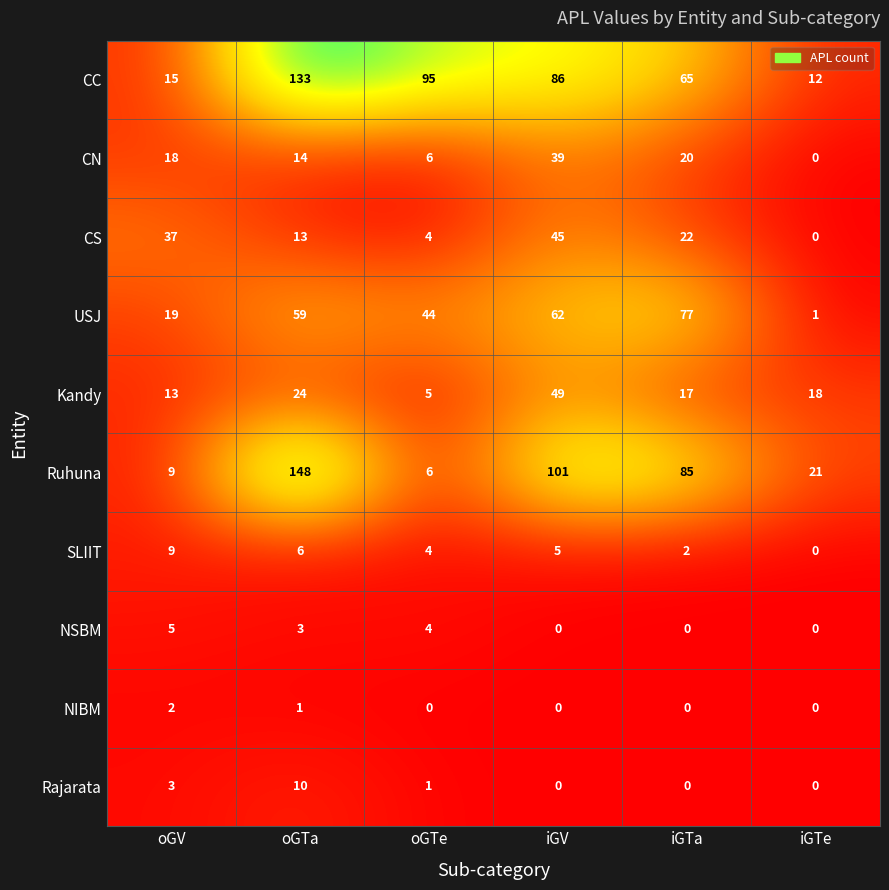

What is the total value across all series at iGTa?

288